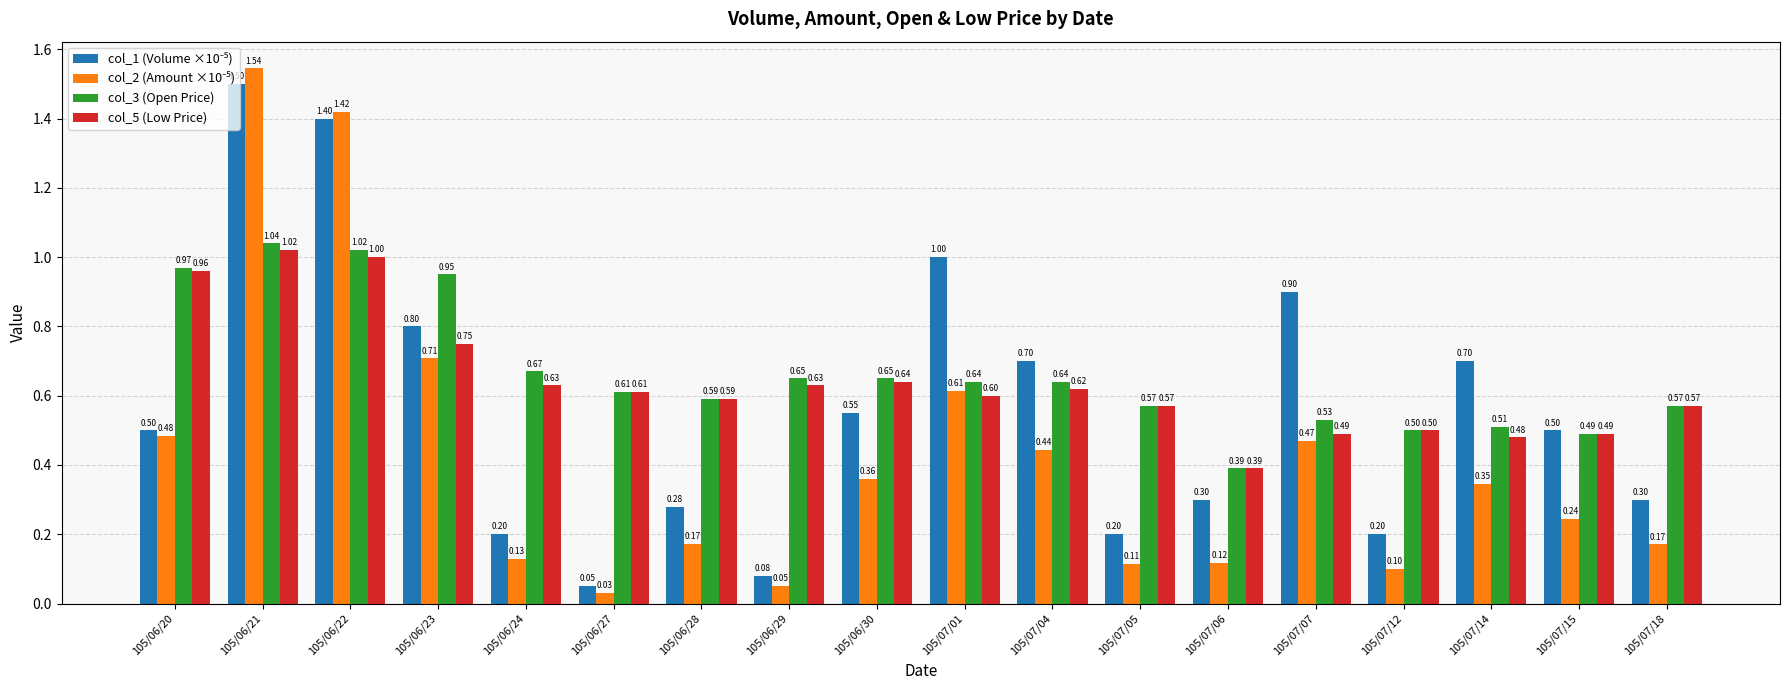

What is the spread (max minus min) of values at 105/06/30?

0.3